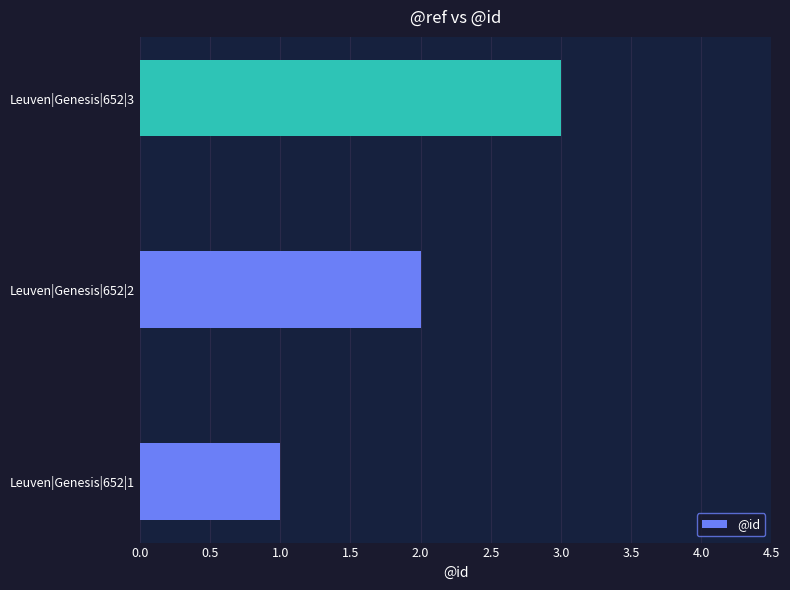

The value at Leuven|Genesis|652|3 is 3. True or false?

True